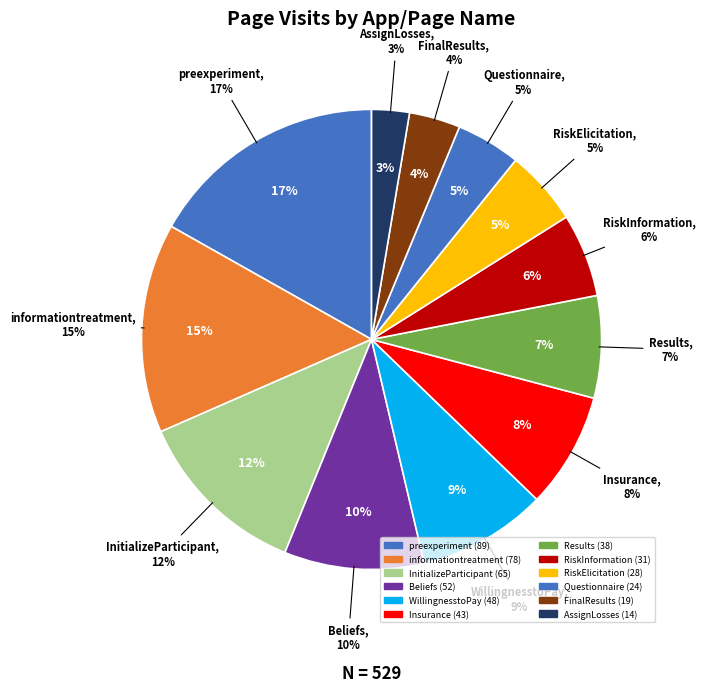

To the nearest percent, what is the difference between the largest and smallest slice percentages?

14%